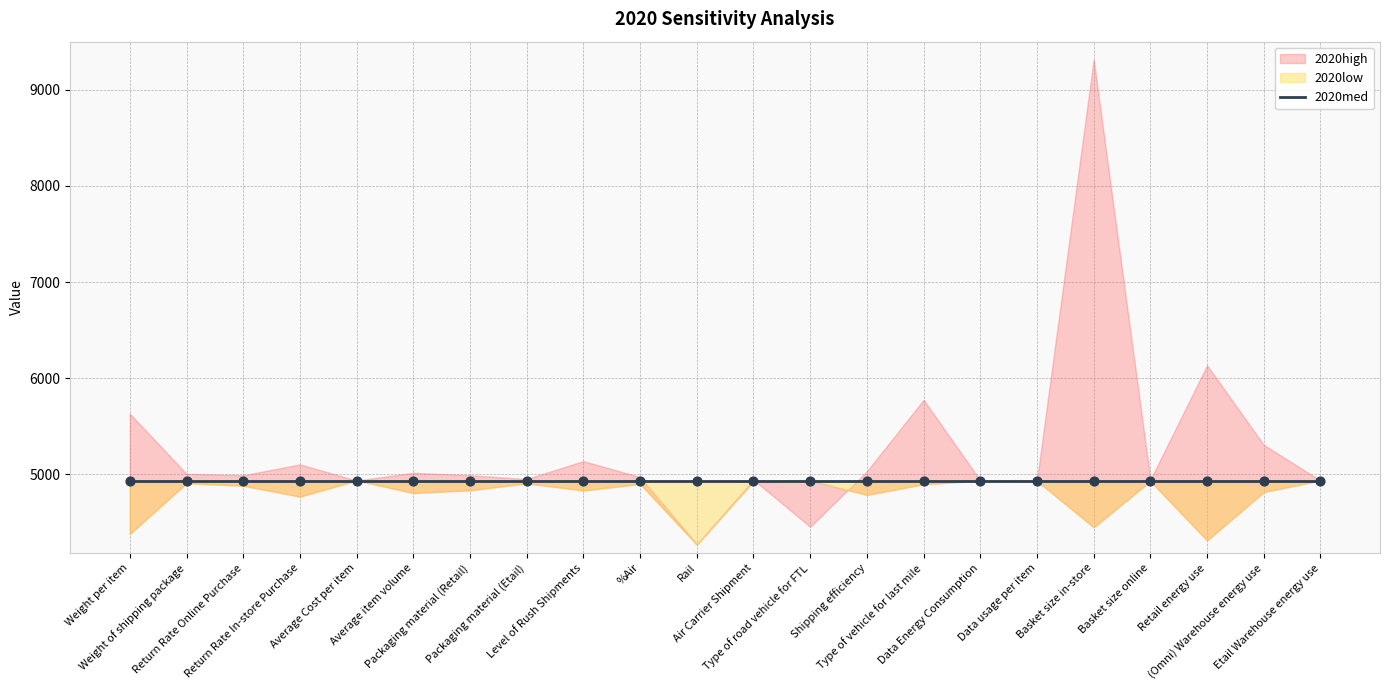

At which category is the sum across all series the highest?

Basket size in-store